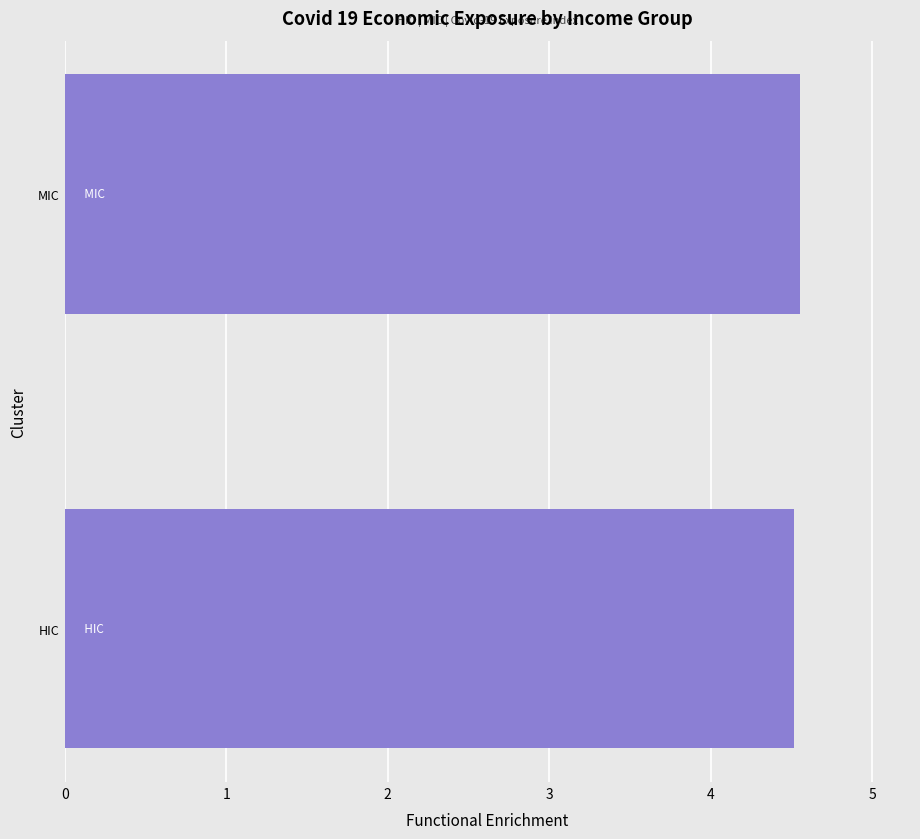

Approximately how many times larger is the value at MIC compared to HIC?

1.0